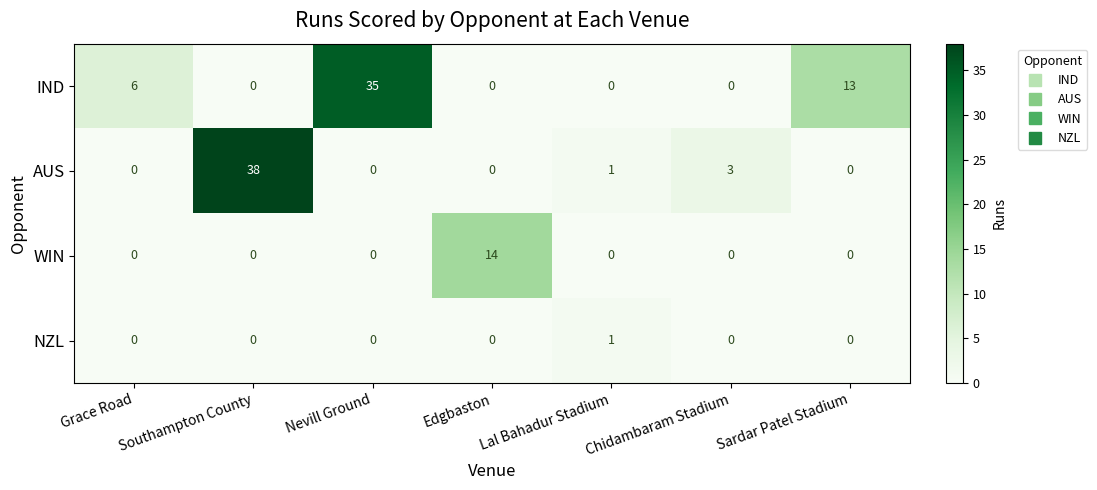

Which series has the largest total across all categories?

IND